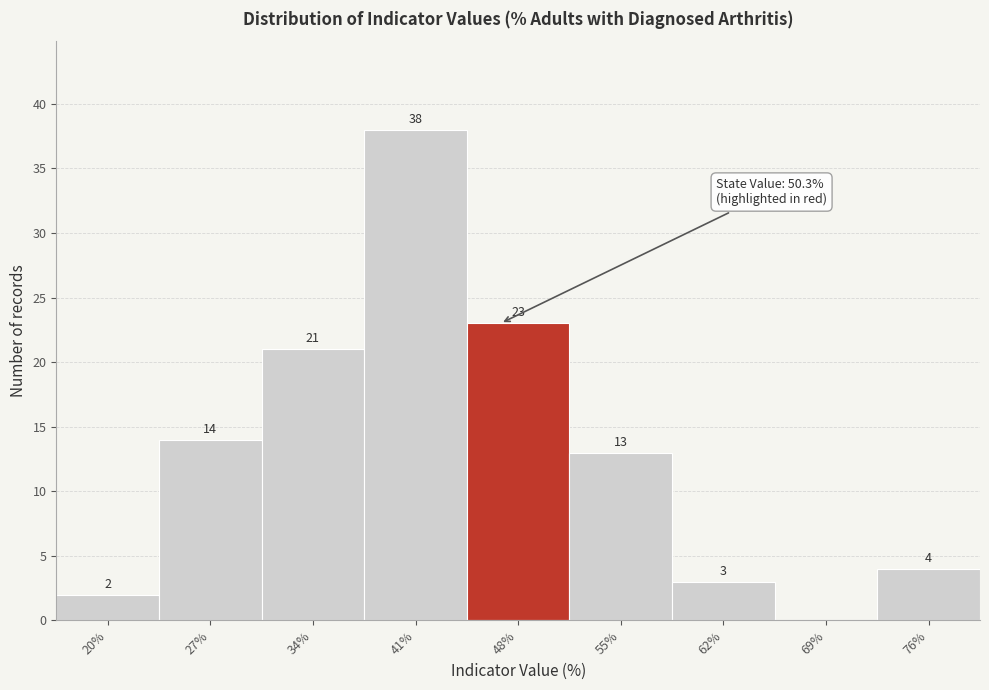

Reading left to right, list all the values displayed in this chart.

20%=2	27%=14	34%=21	41%=38	48%=23	55%=13	62%=3	69%=0	76%=4